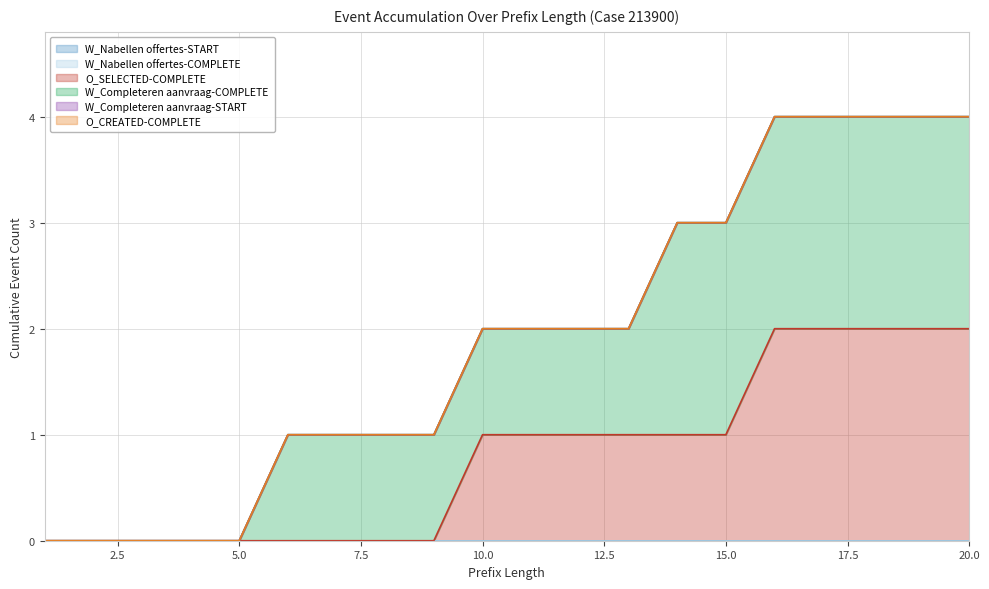

Reading right to left, transcribe all the data shown in this chart.

W_Nabellen offertes-START: 0	0	0	0	0	0	0	0	0	0	0	0	0	0	0	0	0	0	0	0
W_Nabellen offertes-COMPLETE: 0	0	0	0	0	0	0	0	0	0	0	0	0	0	0	0	0	0	0	0
O_SELECTED-COMPLETE: 2	2	2	2	2	1	1	1	1	1	1	0	0	0	0	0	0	0	0	0
W_Completeren aanvraag-COMPLETE: 2	2	2	2	2	2	2	1	1	1	1	1	1	1	1	0	0	0	0	0
W_Completeren aanvraag-START: 0	0	0	0	0	0	0	0	0	0	0	0	0	0	0	0	0	0	0	0
O_CREATED-COMPLETE: 0	0	0	0	0	0	0	0	0	0	0	0	0	0	0	0	0	0	0	0